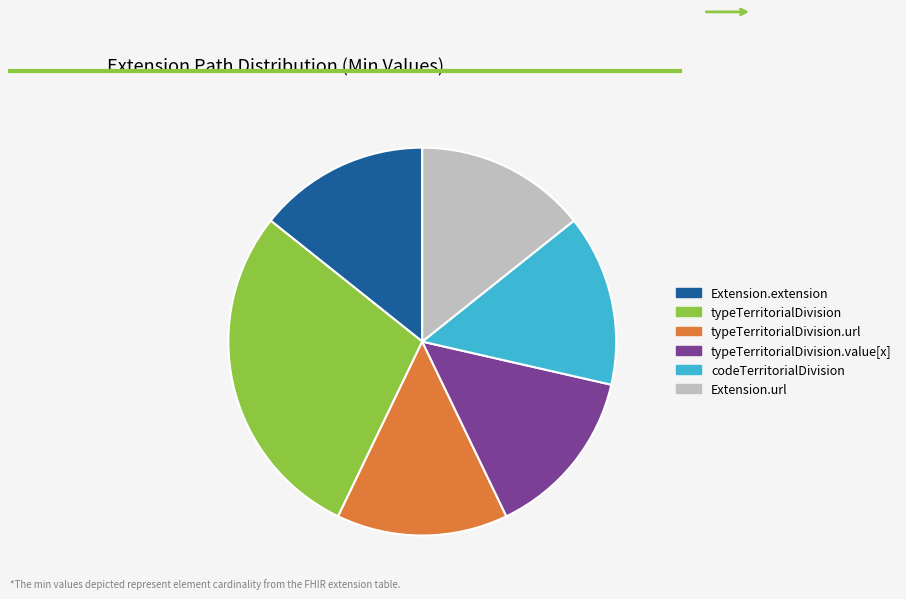

Approximately how many times larger is the value at typeTerritorialDivision.url compared to typeTerritorialDivision.value[x]?

1.0